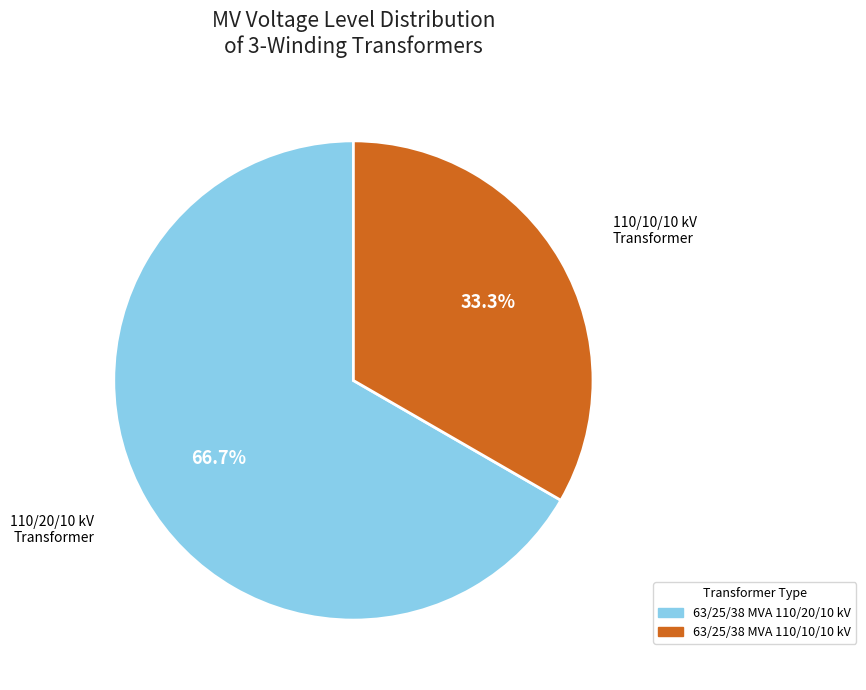

To the nearest percent, what is the average slice percentage?

50%